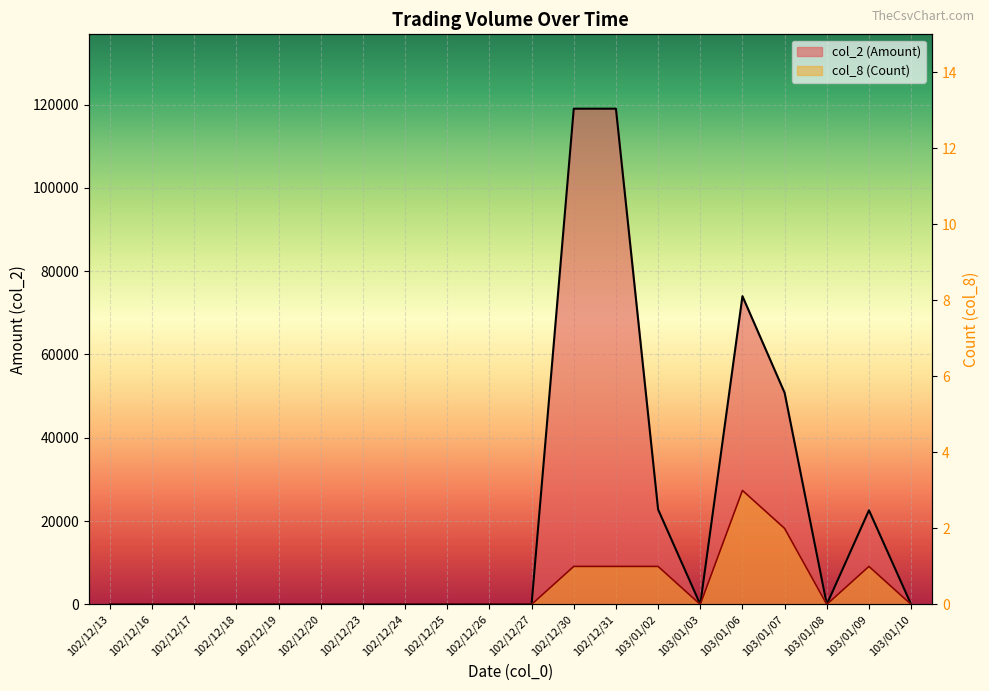

Is the value of col_8 (Count) at 102/12/23 greater than the value of col_2 (Amount) at 103/01/10?

No